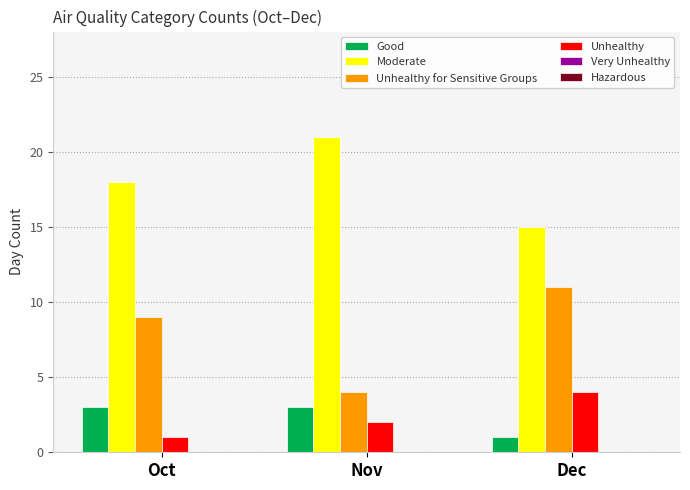

How many bars are there in each group?

4